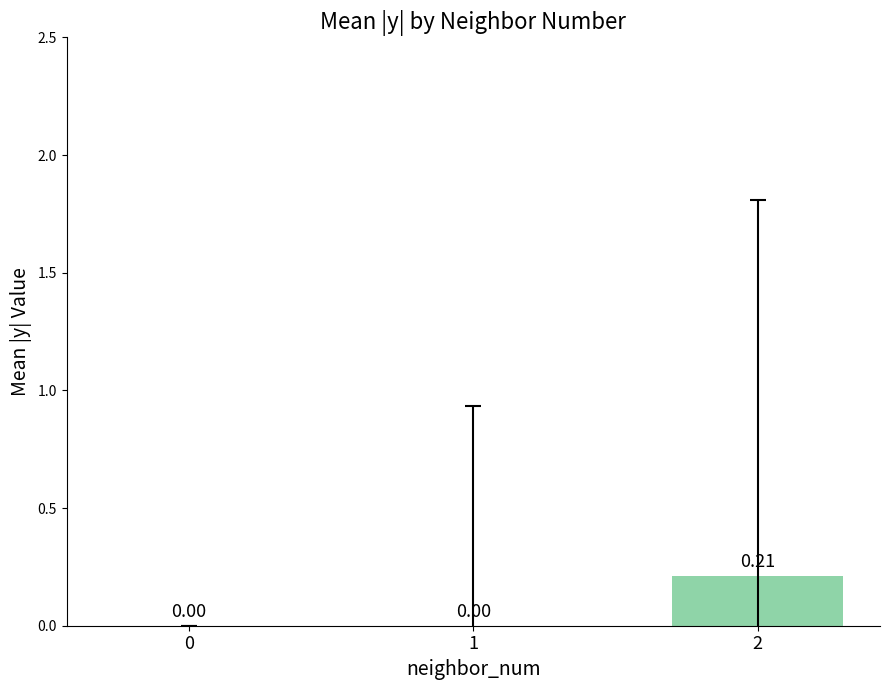

What is the change in value from 1 to 2?

+0.2